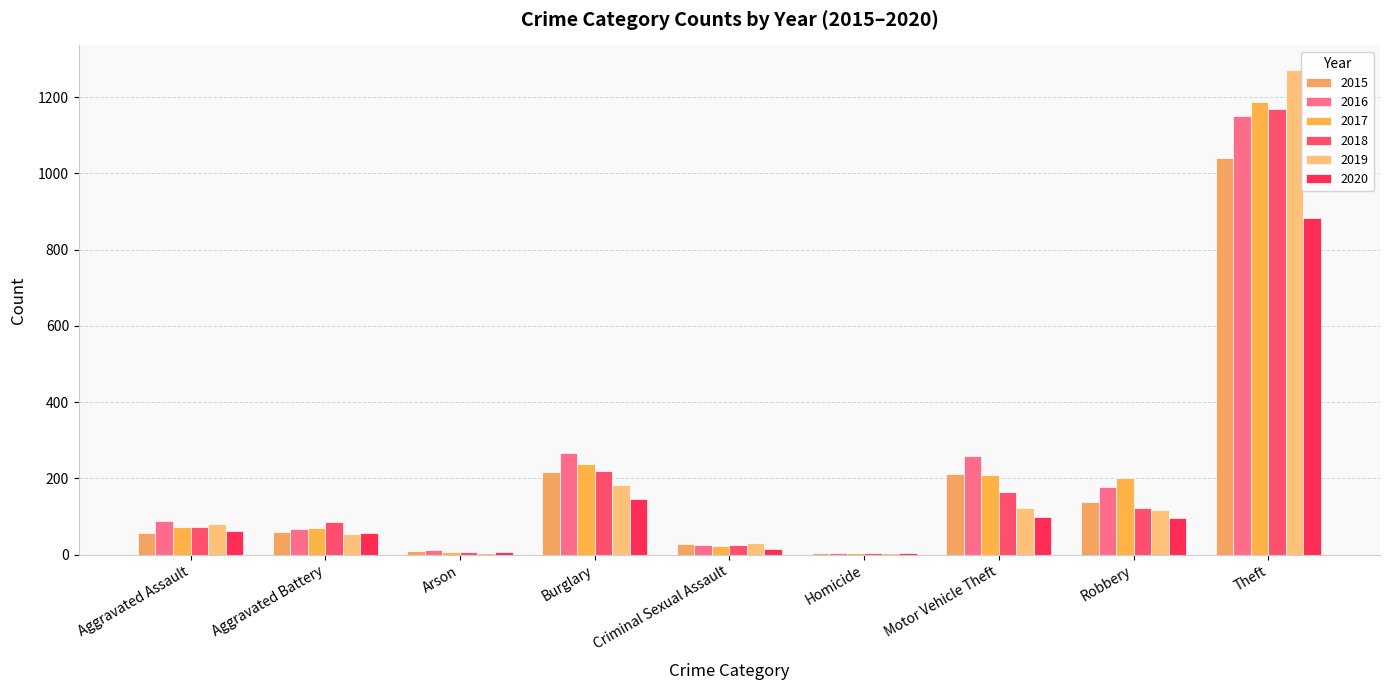

What are all the series names shown in the legend?

2015, 2016, 2017, 2018, 2019, 2020